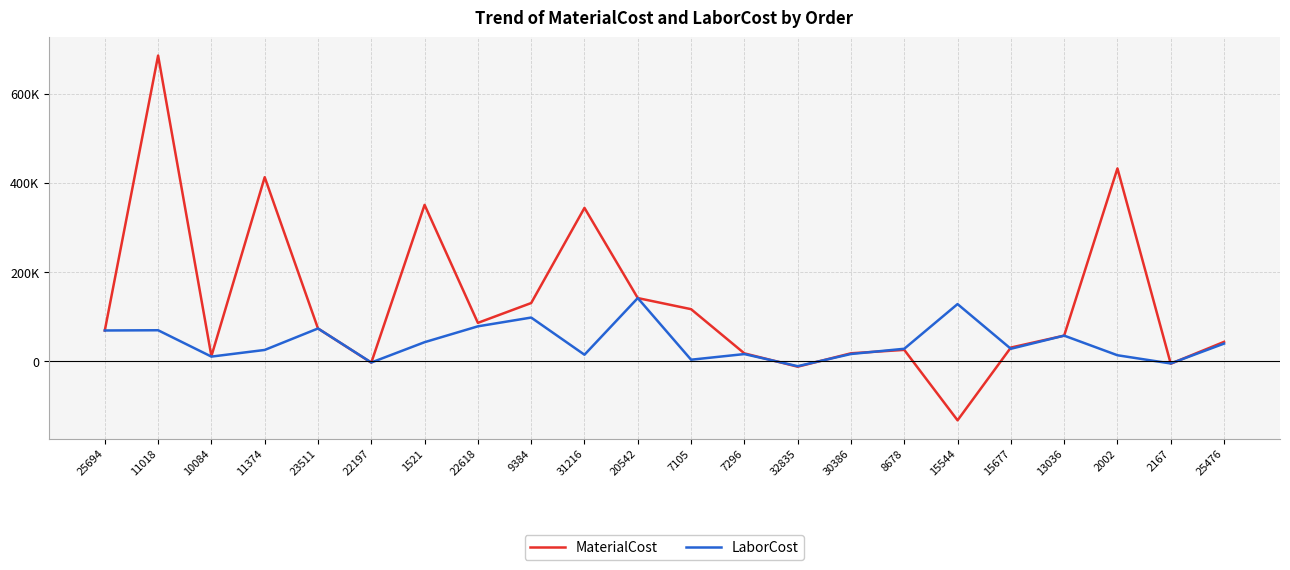

What is the label of the 4th point from the left?

11374